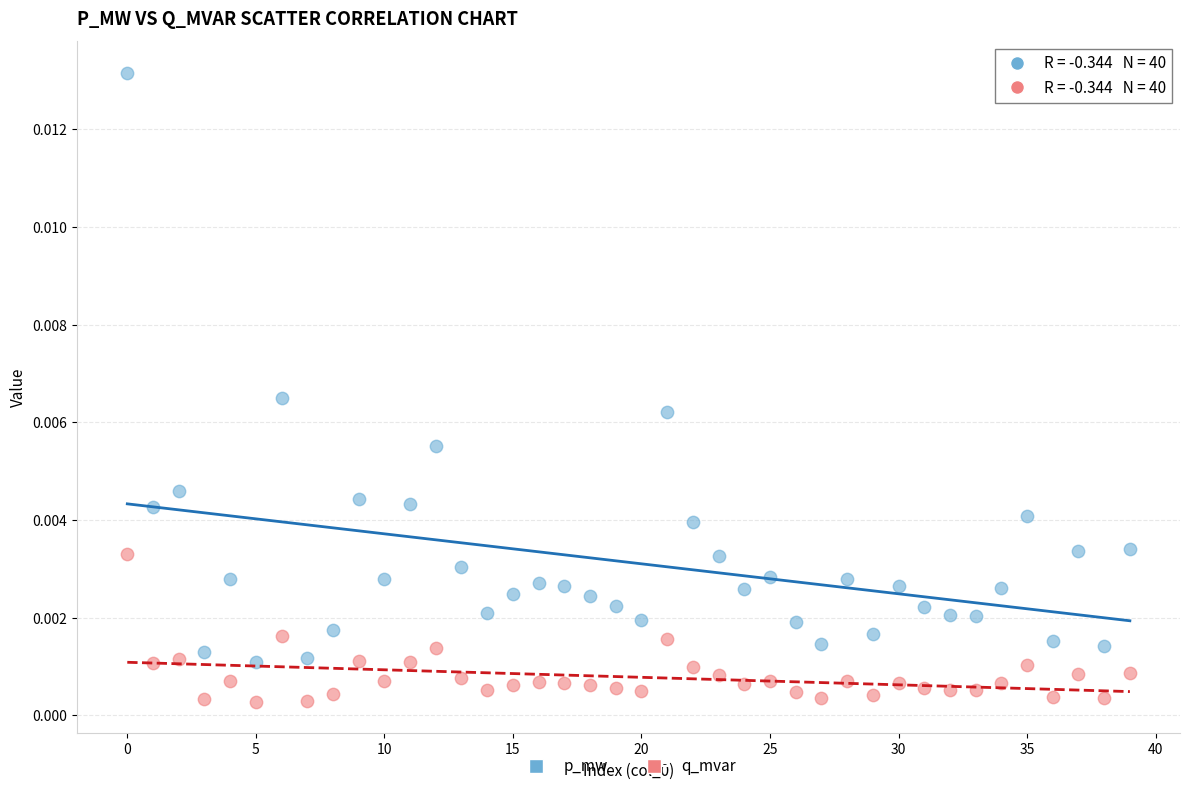

Which series reaches the minimum Y coordinate?

q_mvar